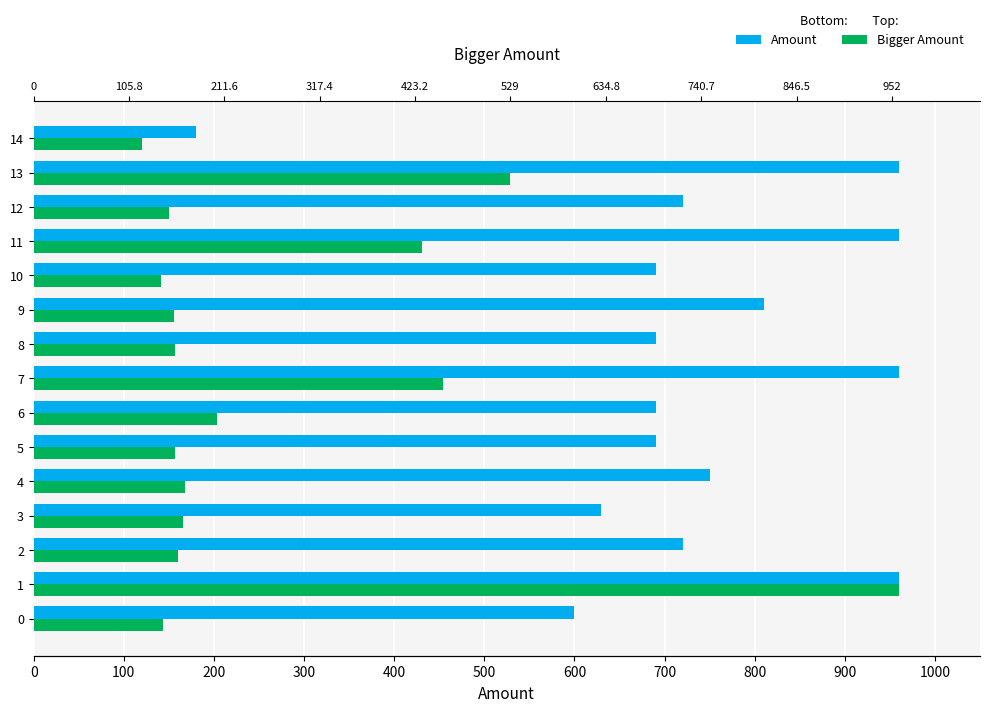

How many values in the Bigger Amount series are below 159?

7